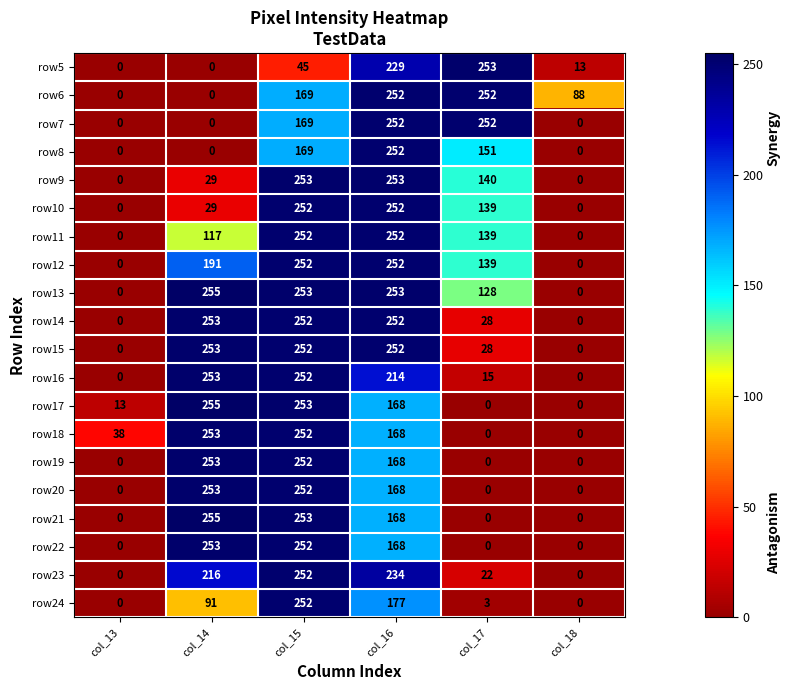

Which label corresponds to the largest value in the chart?

col_14